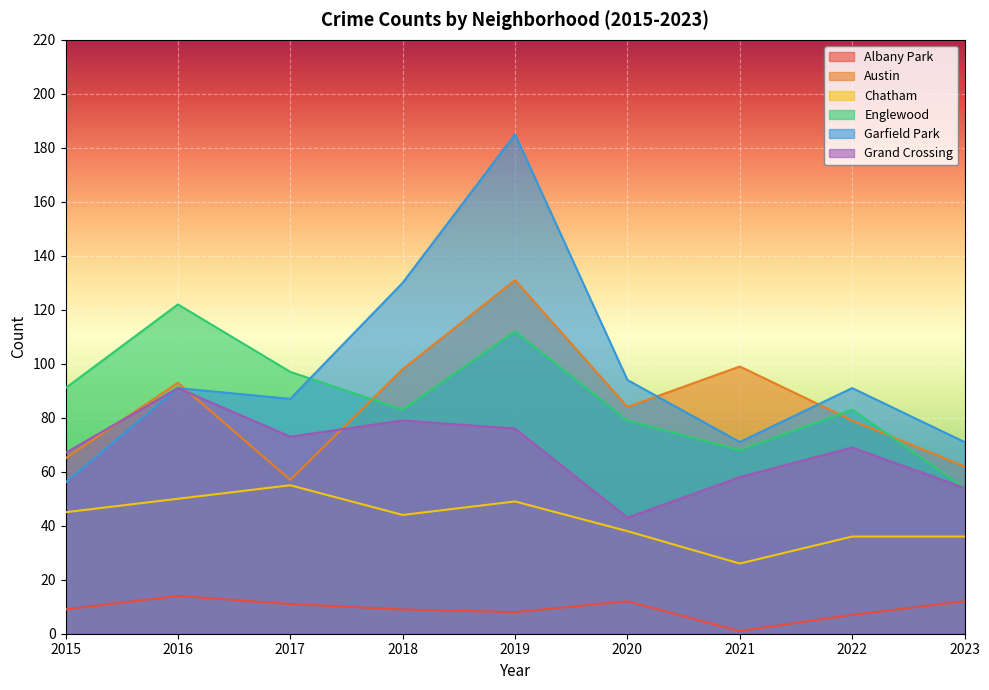

The value of Chatham at 2015 is 20. True or false?

False